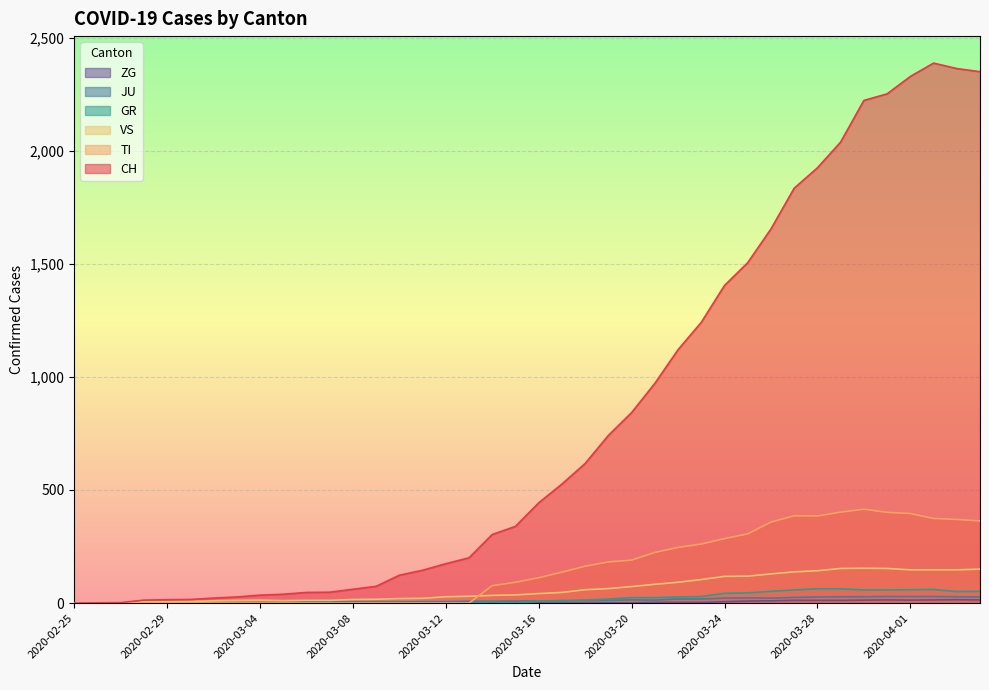

Where is CH nearest to the value 1193?

2020-03-23